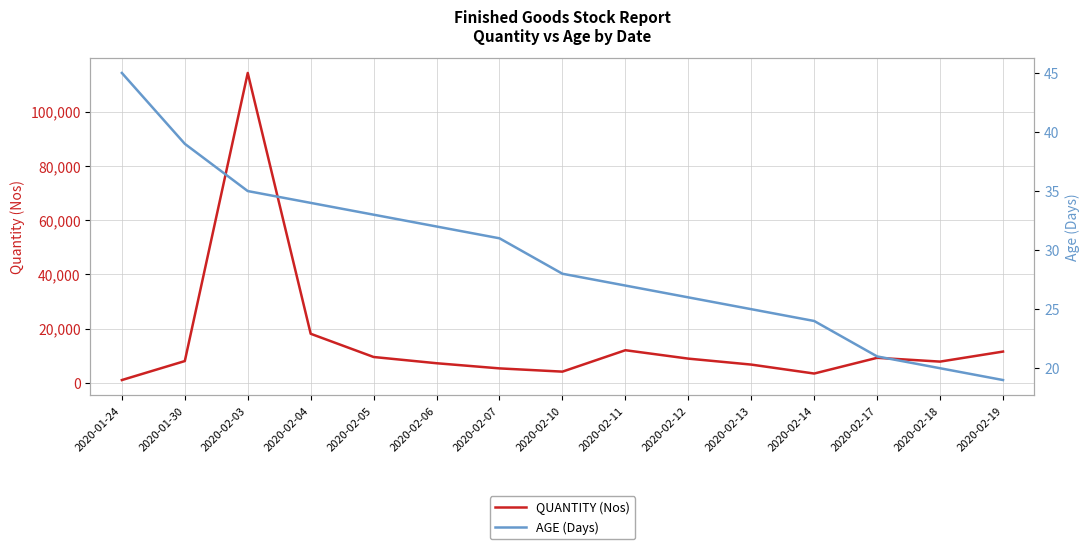

What is the average value of the QUANTITY (Nos) series?

15128